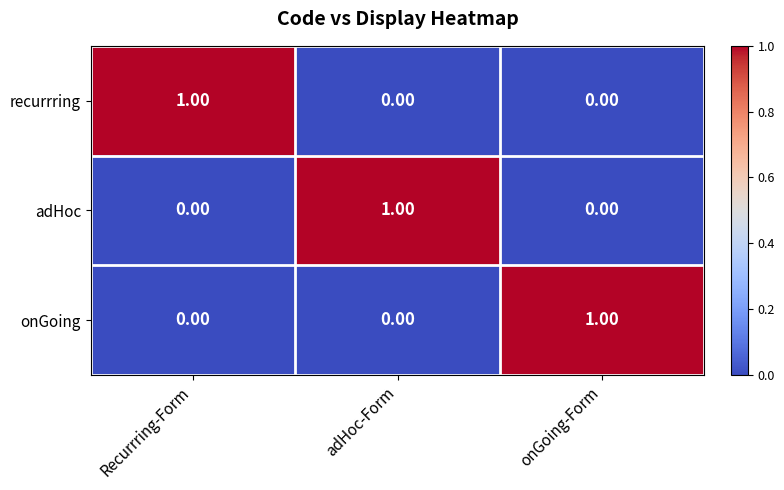

At which label does recurrring reach its peak?

Recurrring-Form